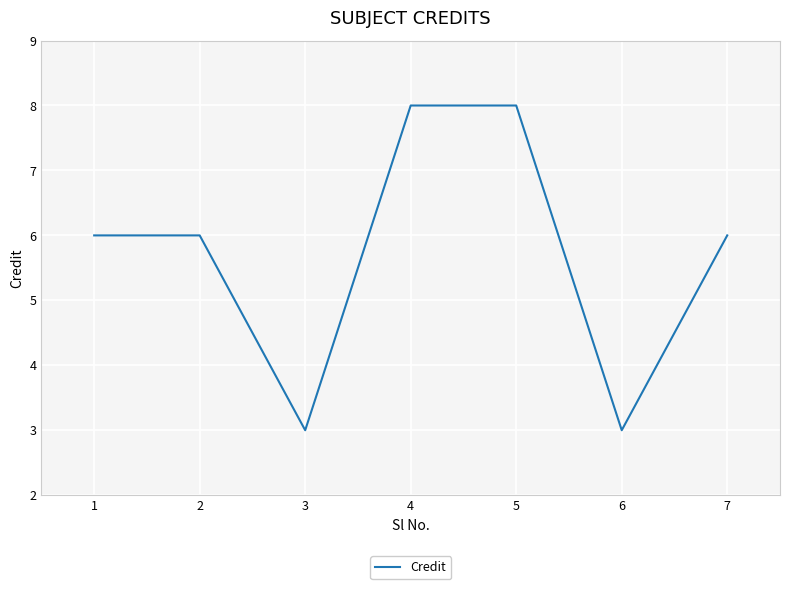

What is the greatest value displayed?

8